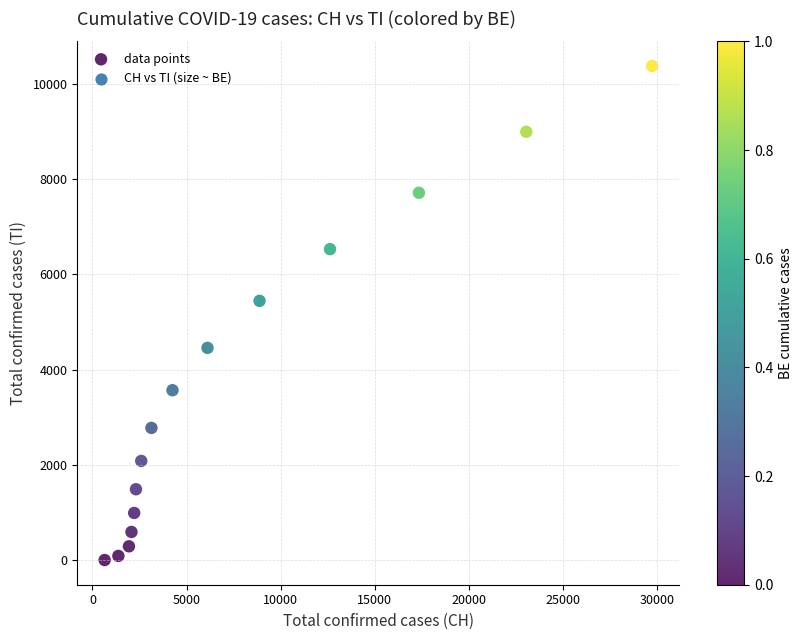

What is the range of Y values (max minus min)?

10368